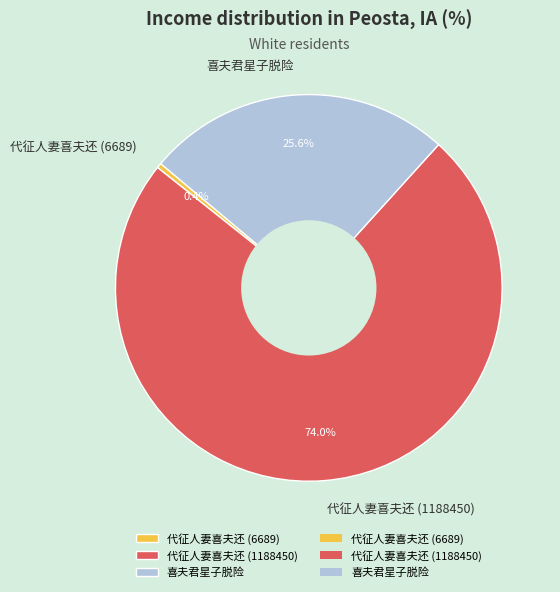

Is it true that 代征人妻喜夫还 (6689) is 0% of the pie?

True